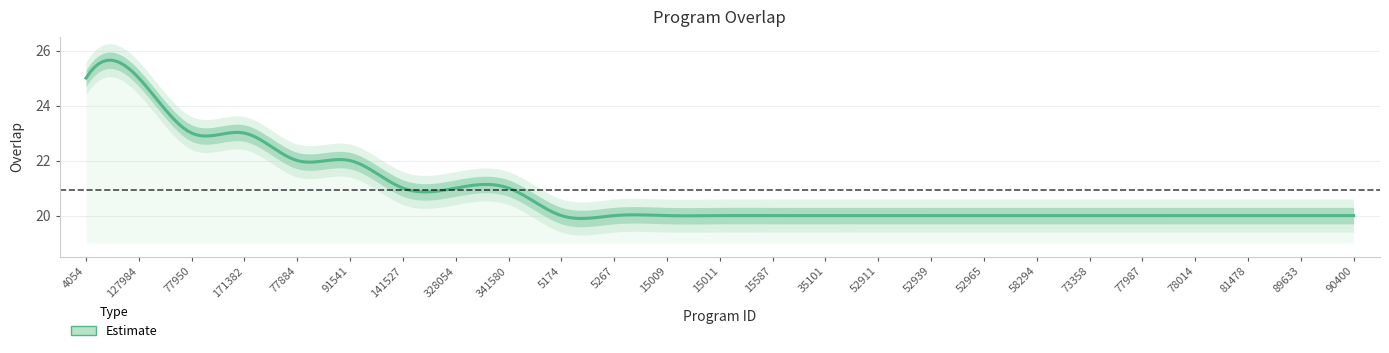

The chart shows a value of 7 at 77987. True or false?

False